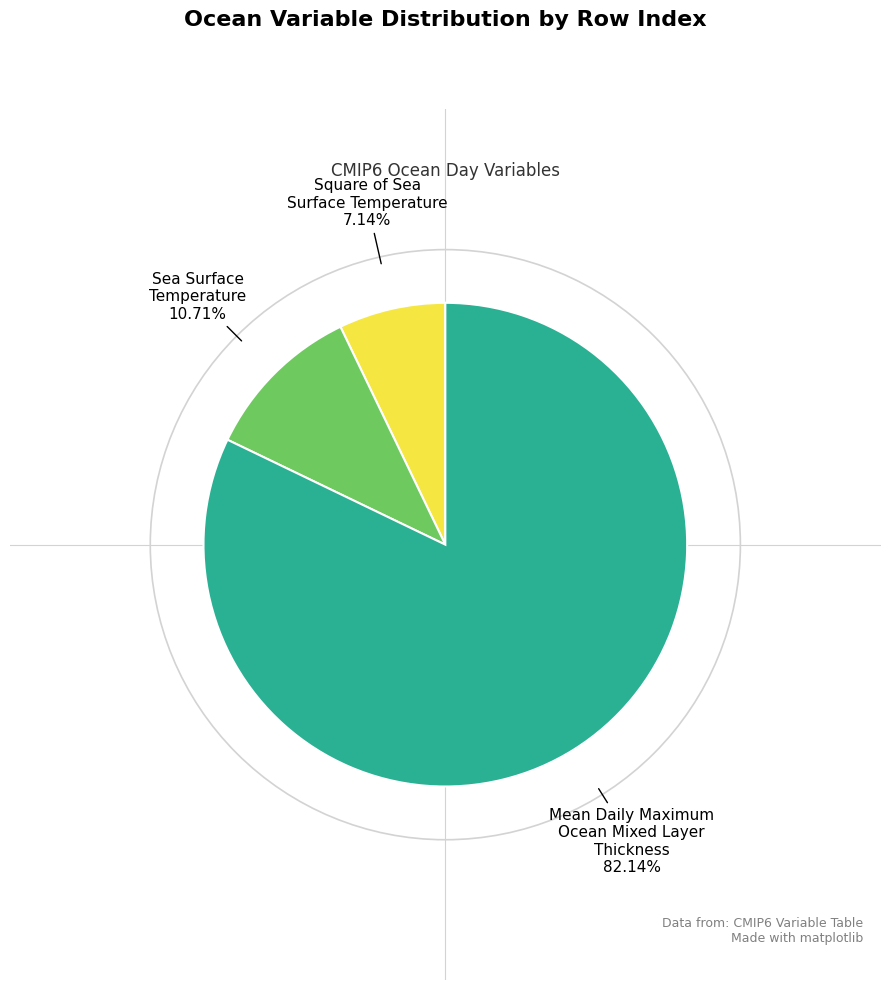

Is there a majority slice in this chart?

Yes